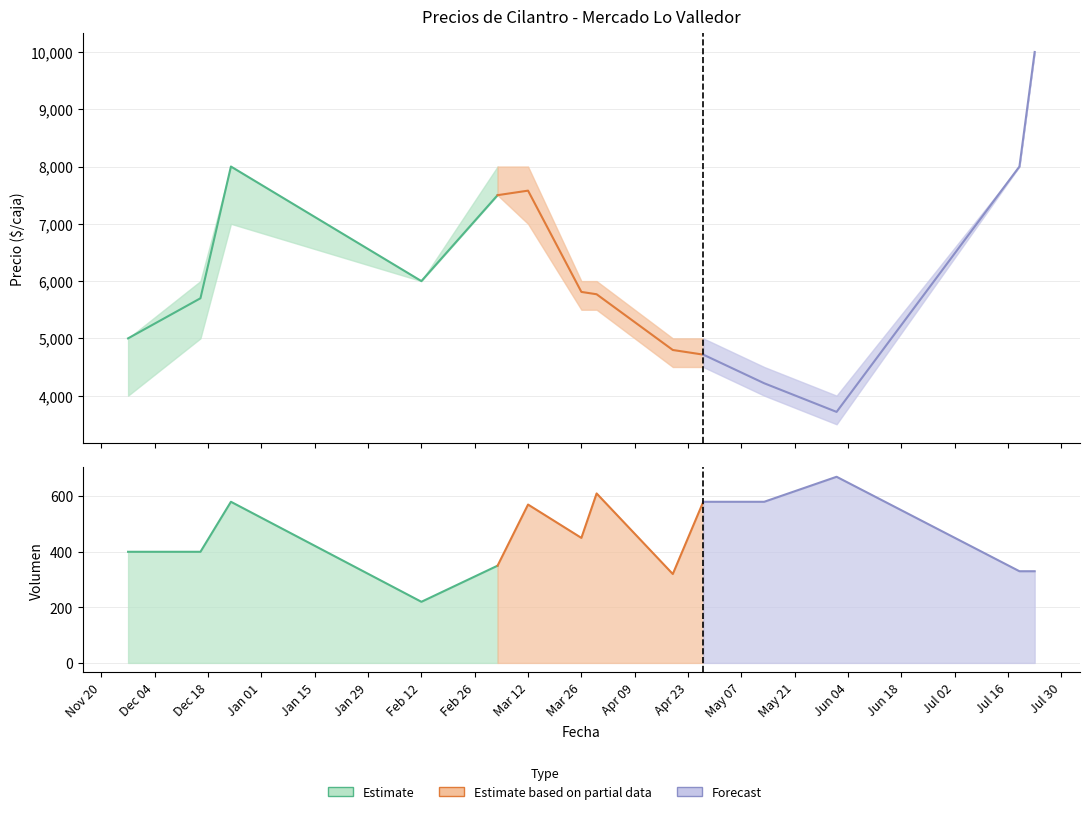

The Precio maximo series shows 6000 at 2021-03-26. True or false?

True